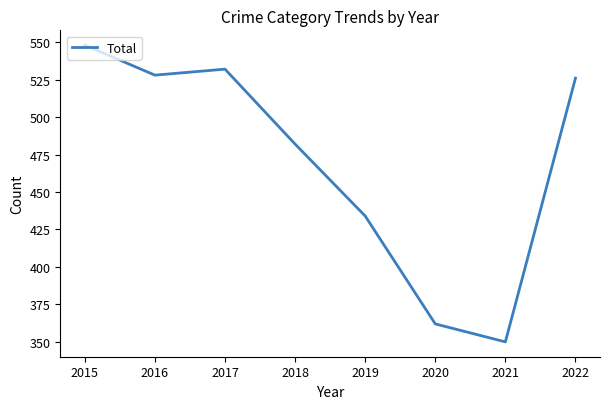

Rank the categories by value from lowest to highest.

2021, 2020, 2019, 2018, 2022, 2016, 2017, 2015